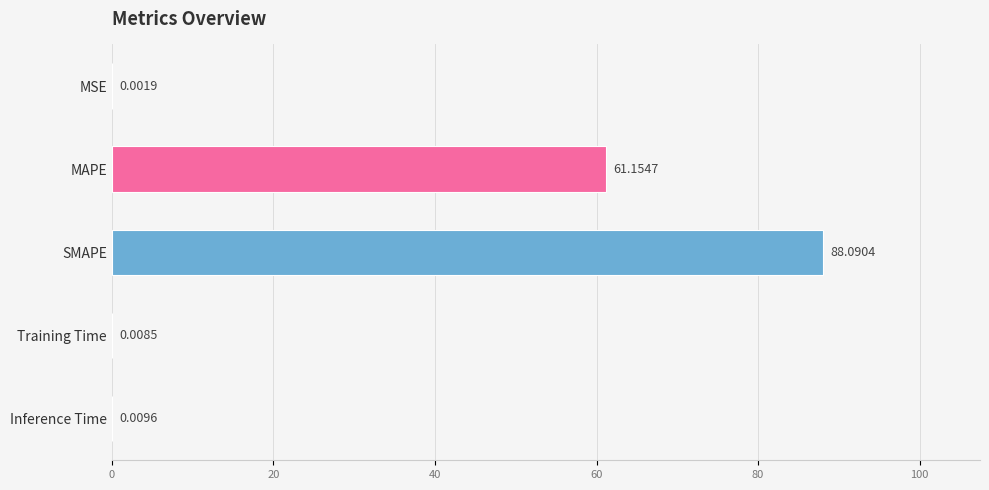

At which label is the value closest to 44?

MAPE